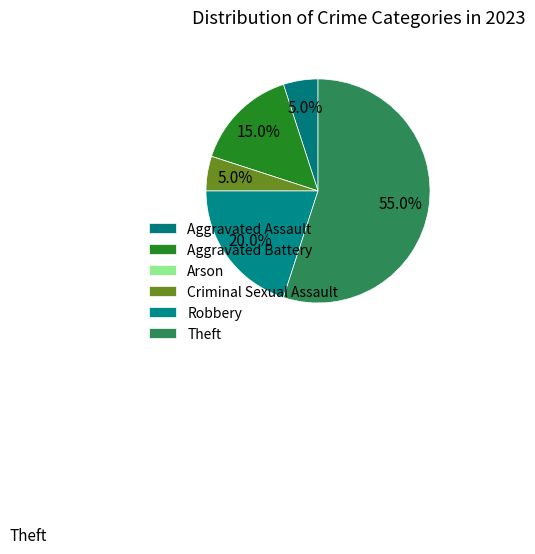

What is the largest slice in the pie chart?

Theft